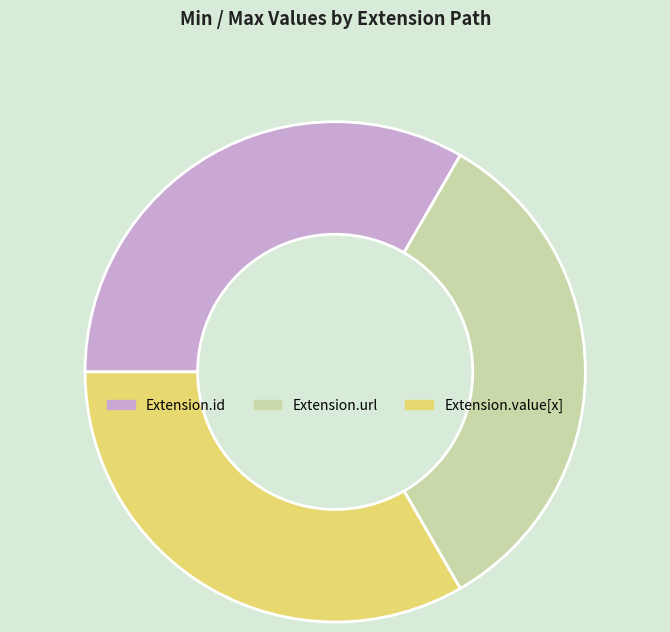

Do Extension.value[x] and Extension.url together represent more than half of the pie?

Yes